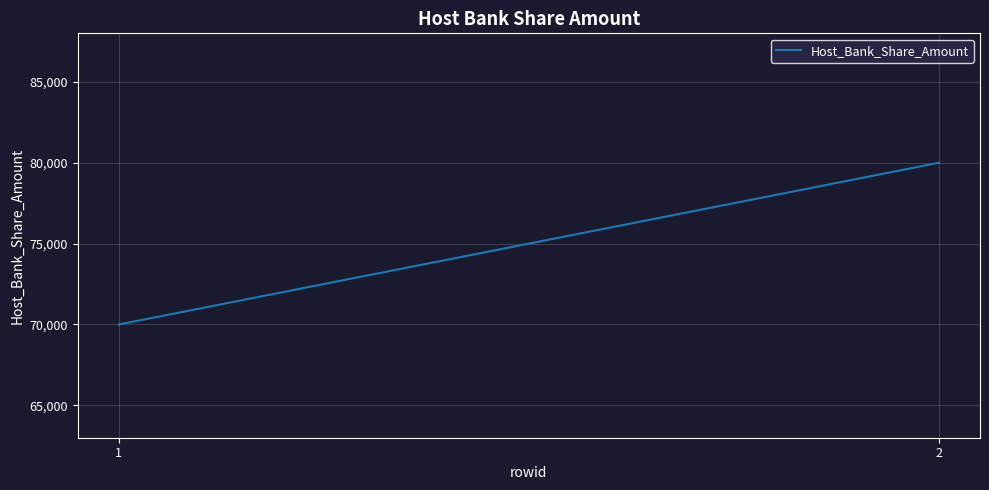

Which has a higher value, 1 or 2?

2